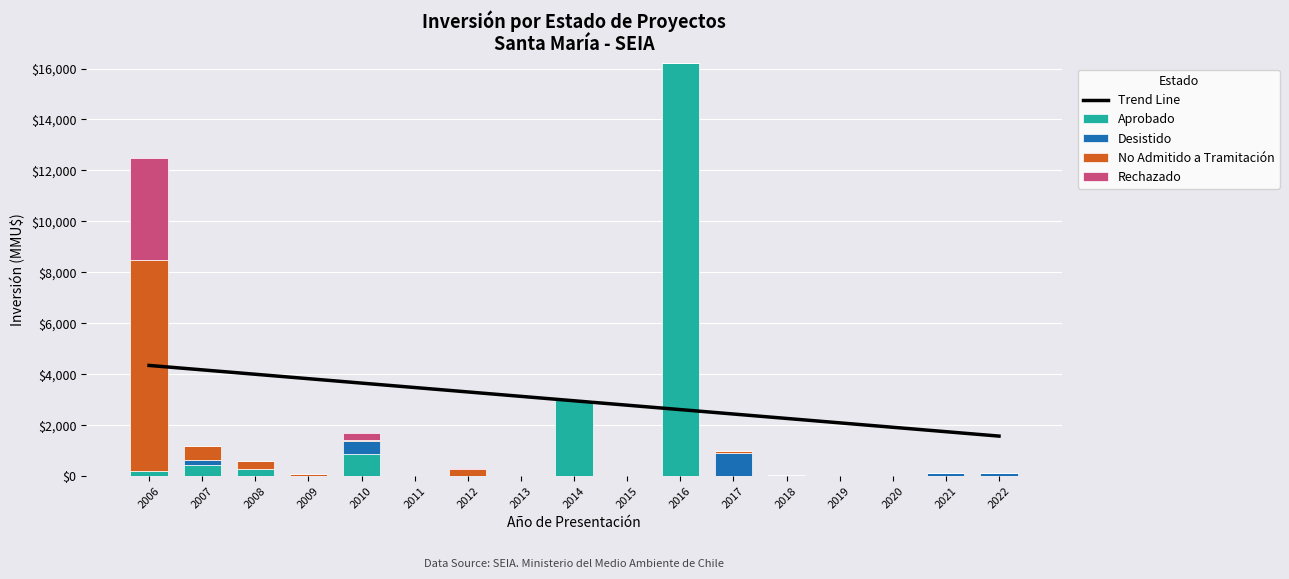

At how many categories does at least one series exceed 5685?

2